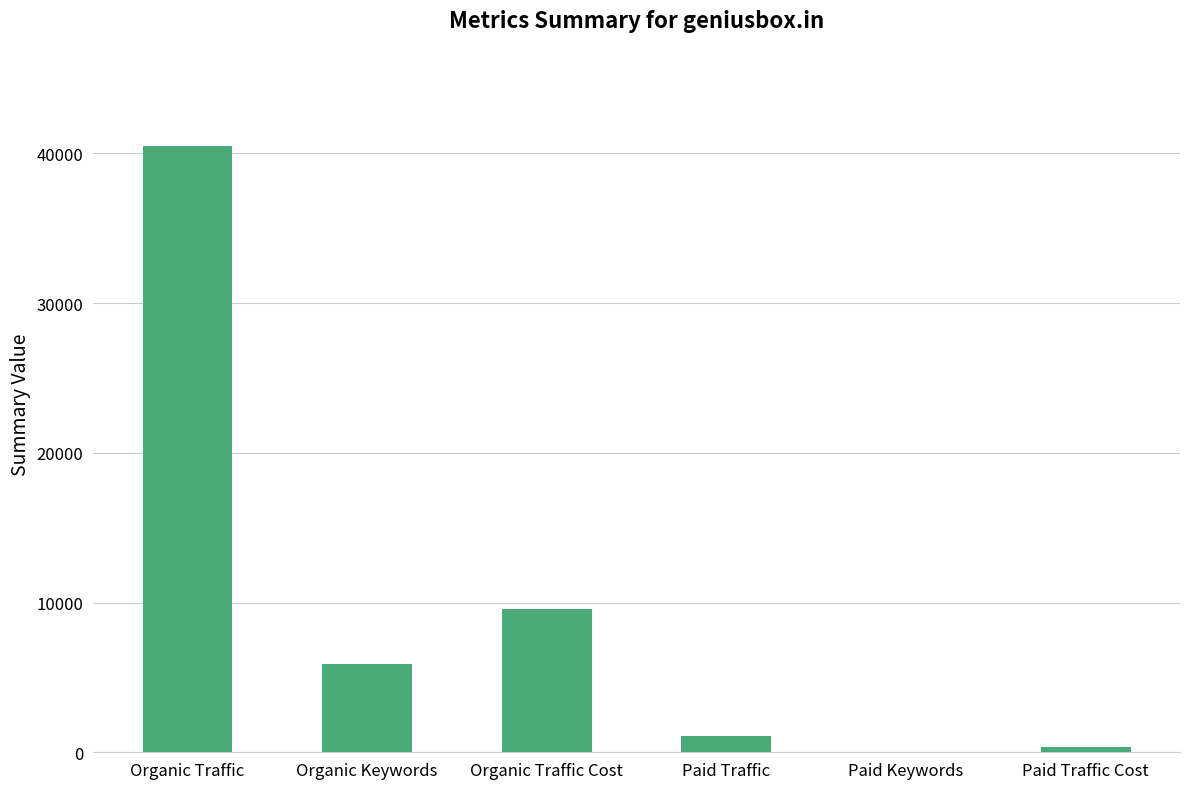

Reading right to left, extract all data points from this chart.

361	50	1084	9593	5929	40511